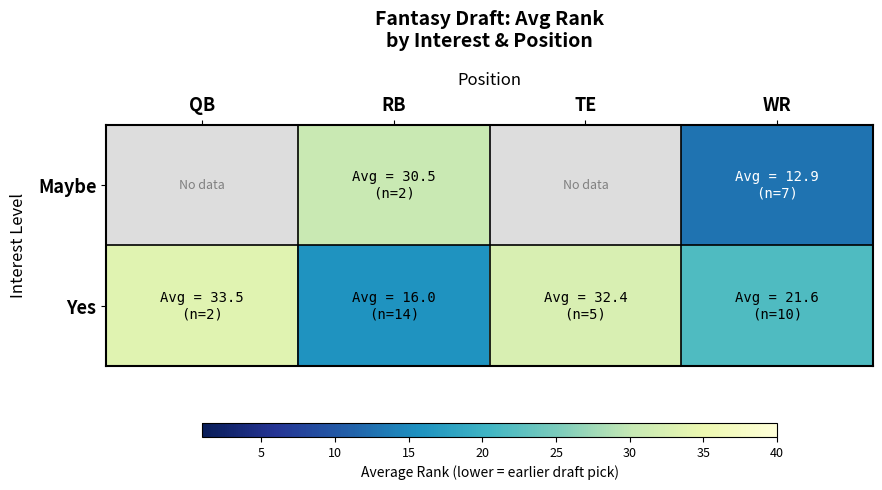

List the series in order of their peak value, lowest first.

Maybe, Yes